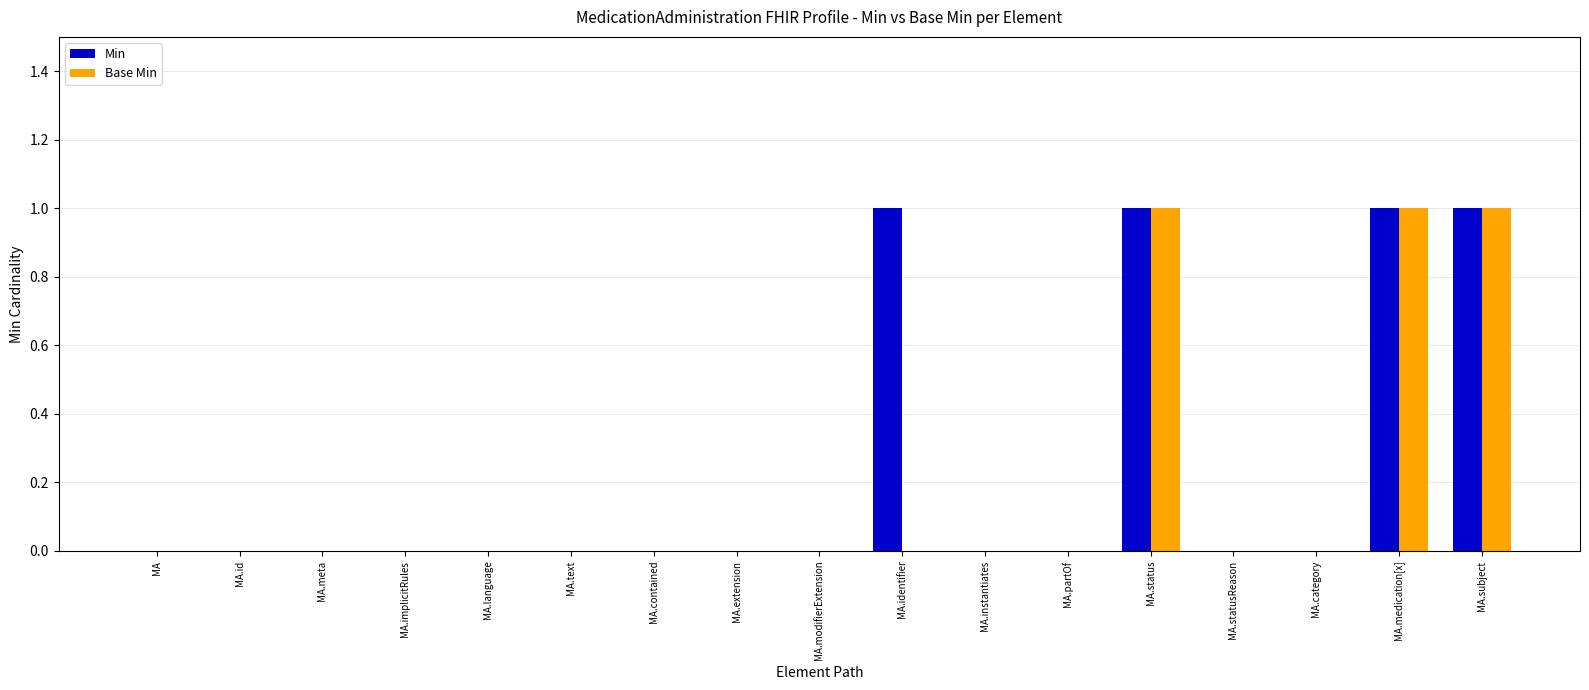

Count the Base Min values in the range 0 to 1.

17